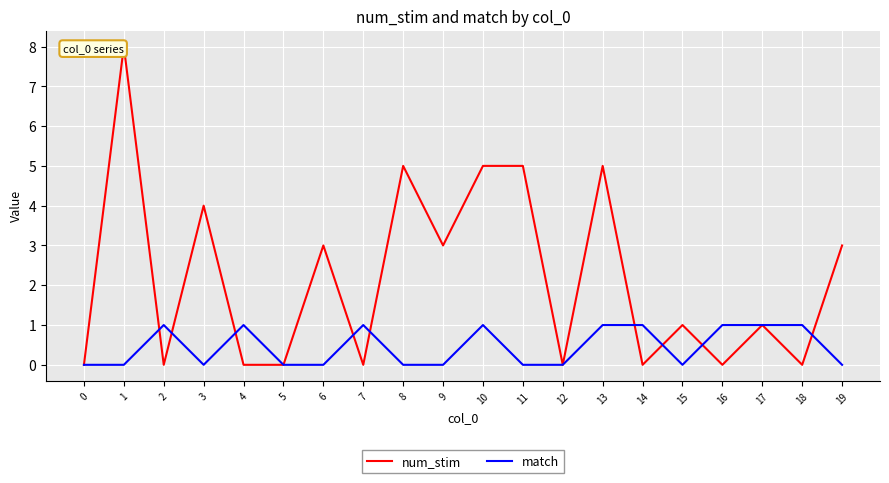

Which label corresponds to the largest value in the chart?

1